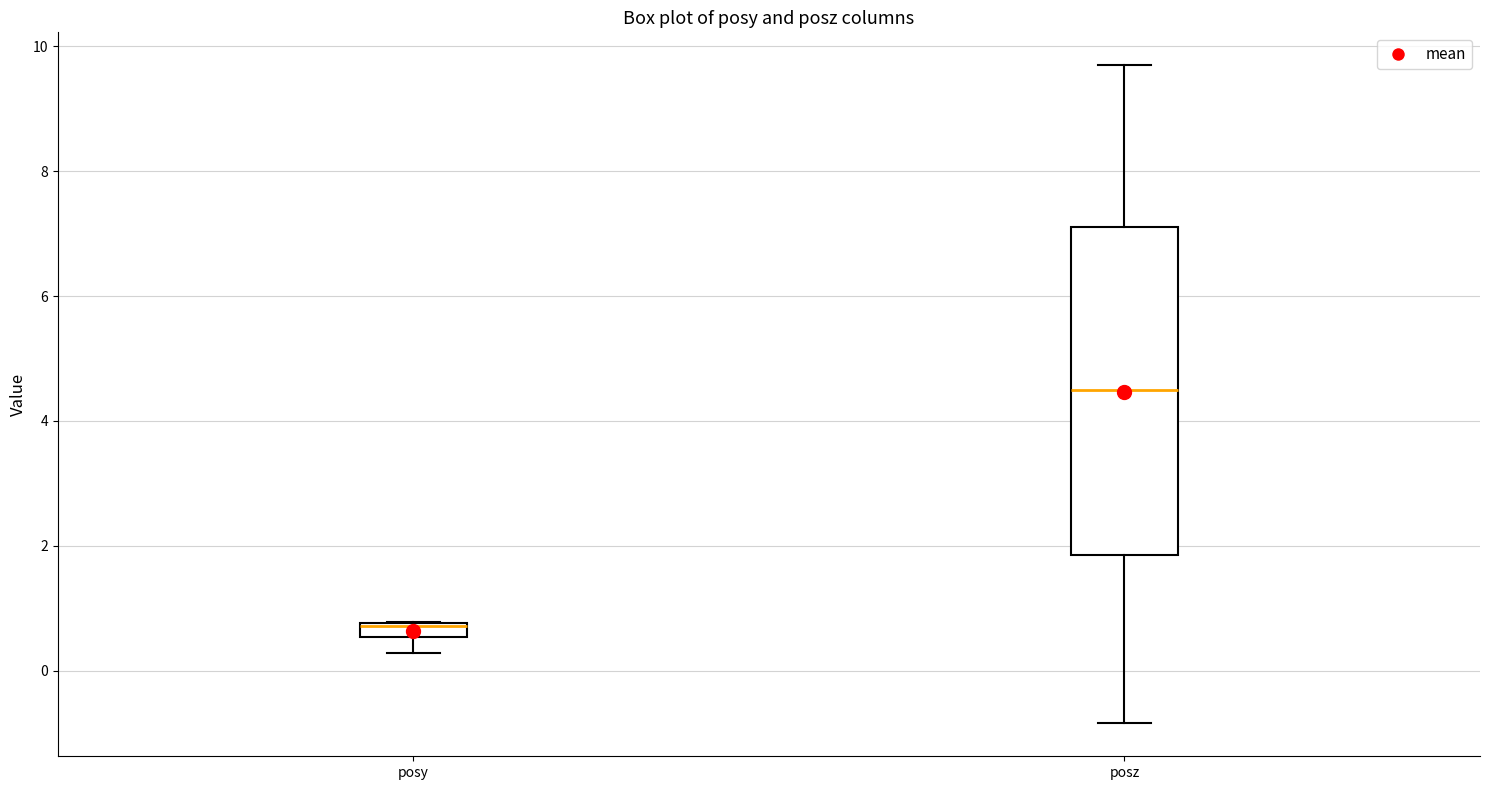

Which box has the highest median line?

posz